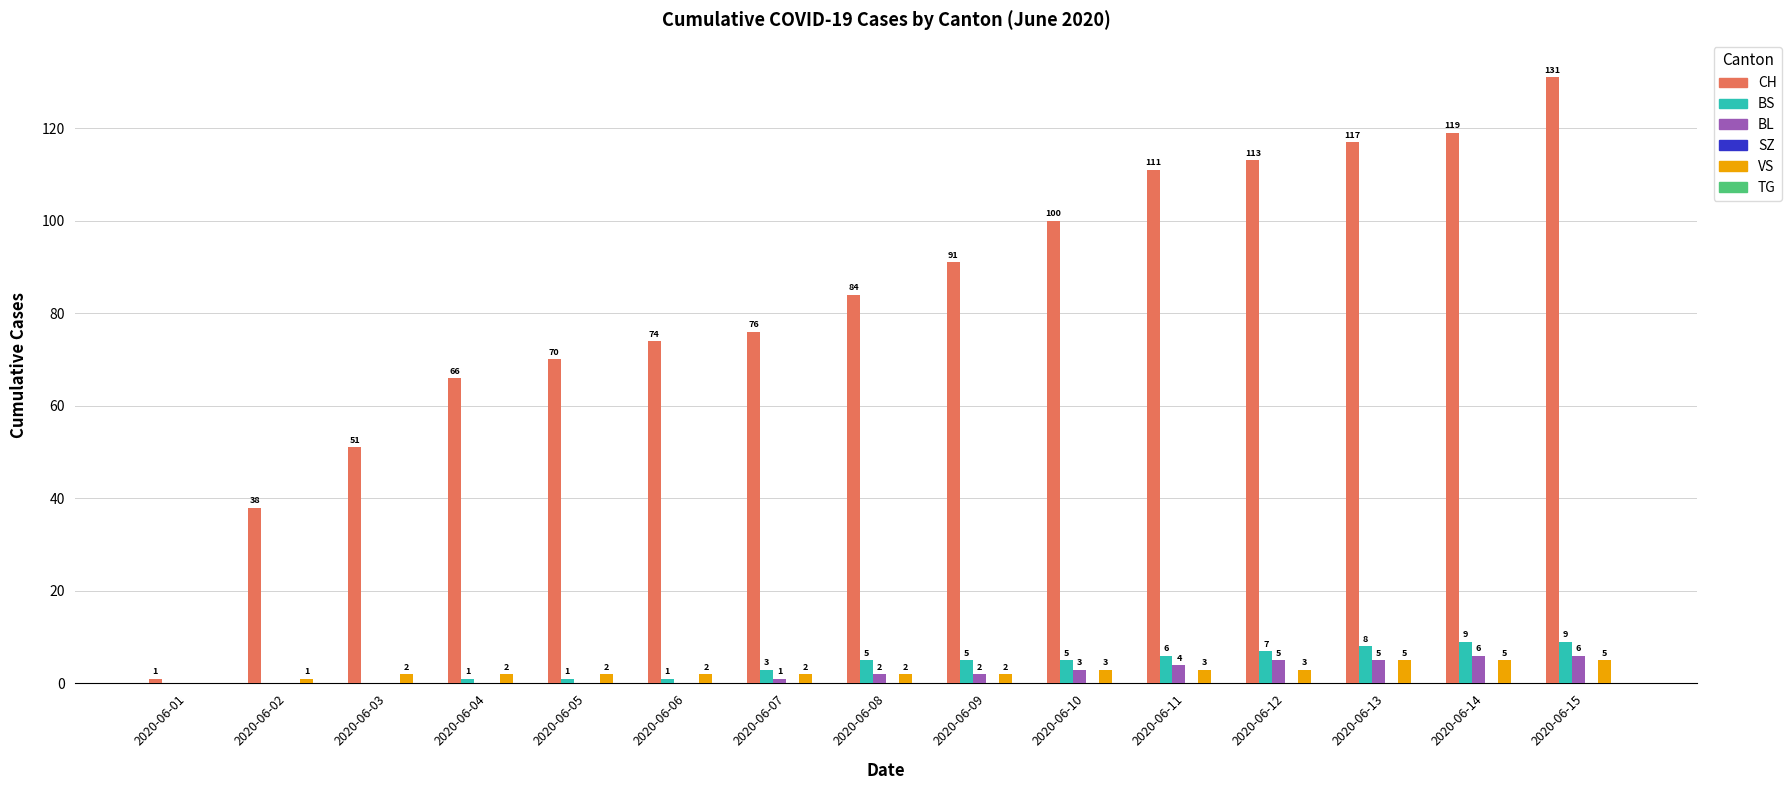

Which series changed the most between 2020-06-09 and 2020-06-15?

CH